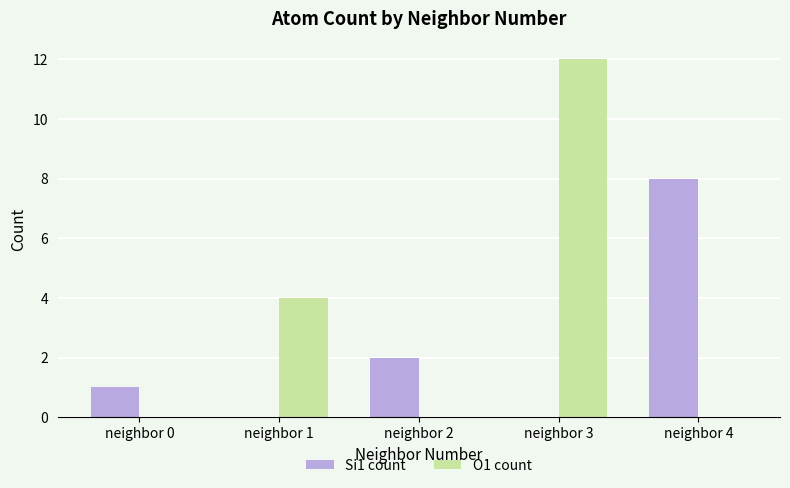

At which category does the chart reach its peak across all series?

neighbor 3